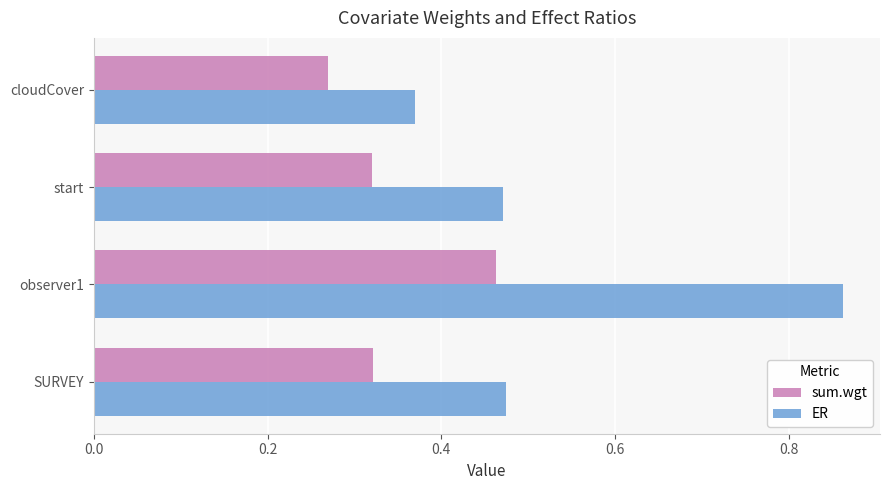

Is the value of ER at start greater than the value of sum.wgt at start?

Yes